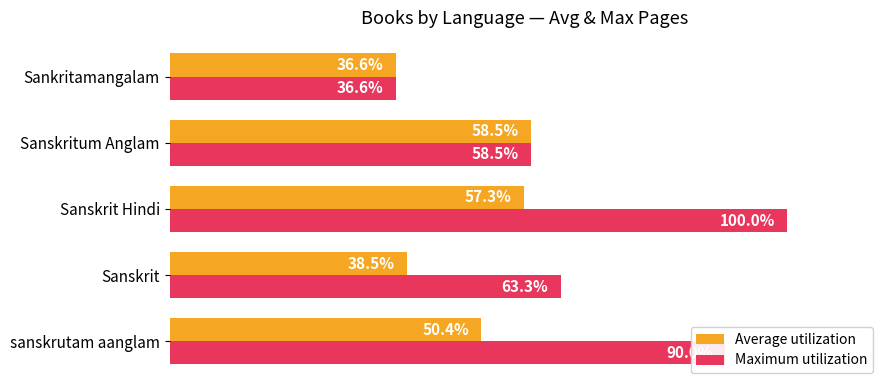

Which label corresponds to the smallest value in the chart?

Sankritamangalam